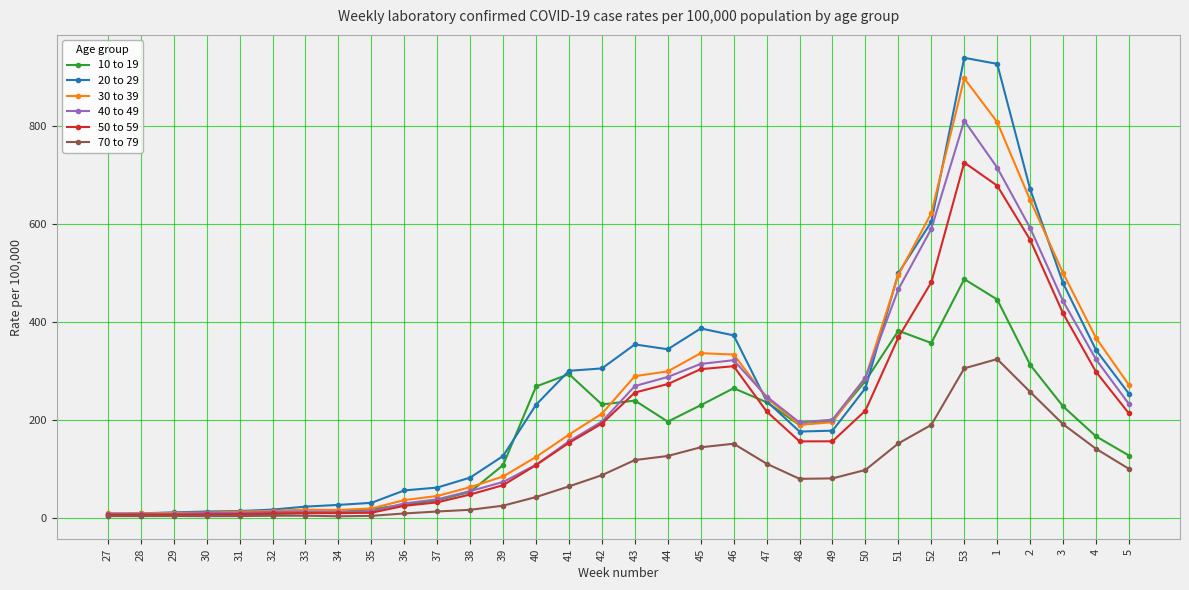

Which series has the largest range (max minus min)?

20 to 29